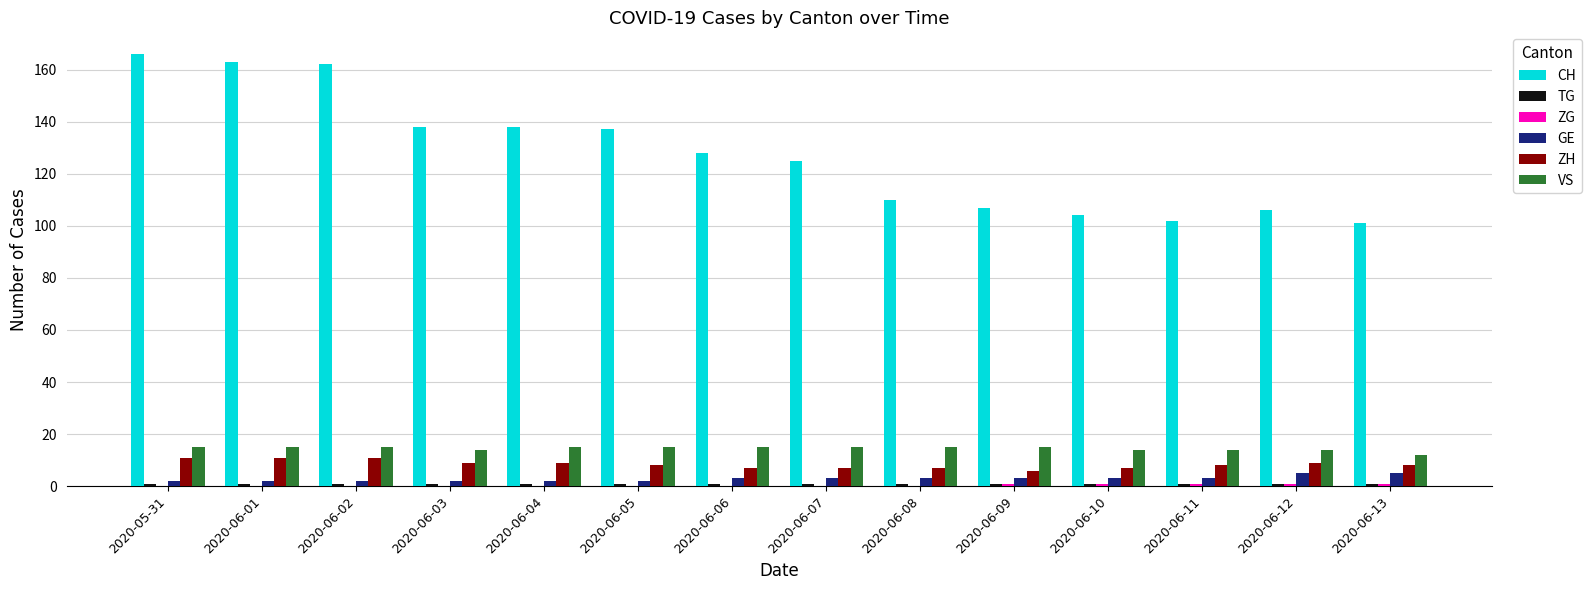

What is the sum of the ZH values at 2020-06-05 and 2020-06-13?

16